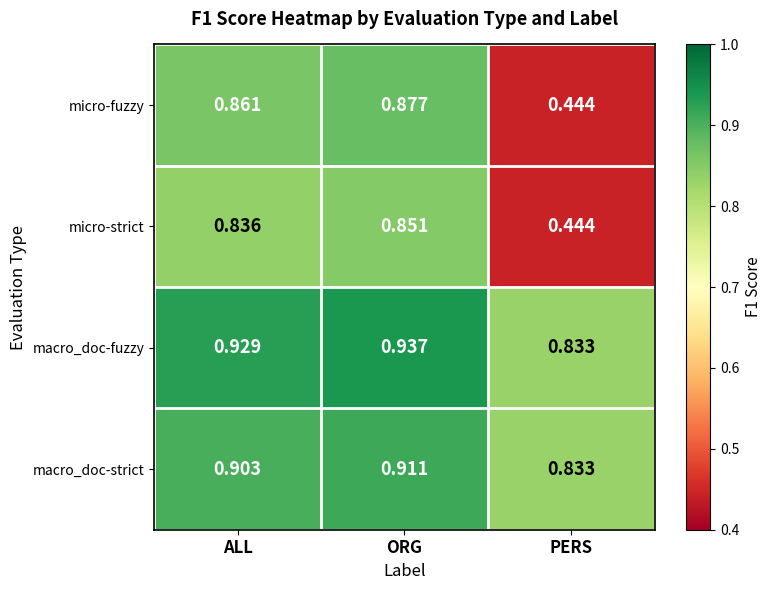

Which series has the largest total across all categories?

macro_doc-fuzzy